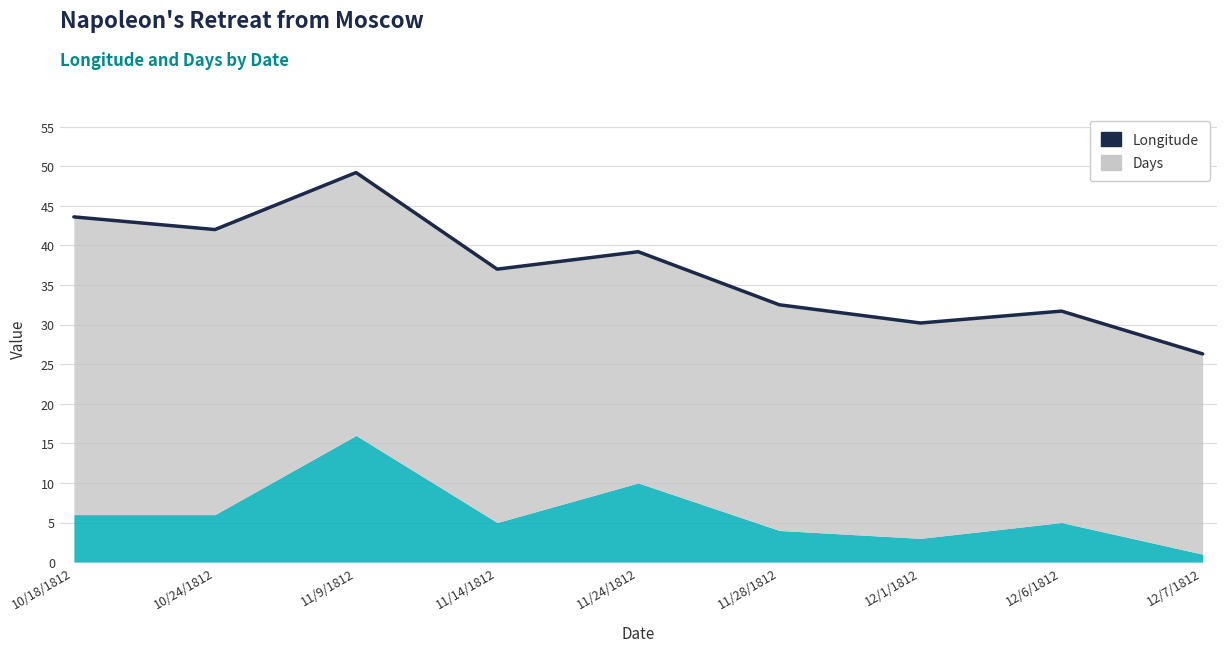

What is the sum of all Days values?

56.0